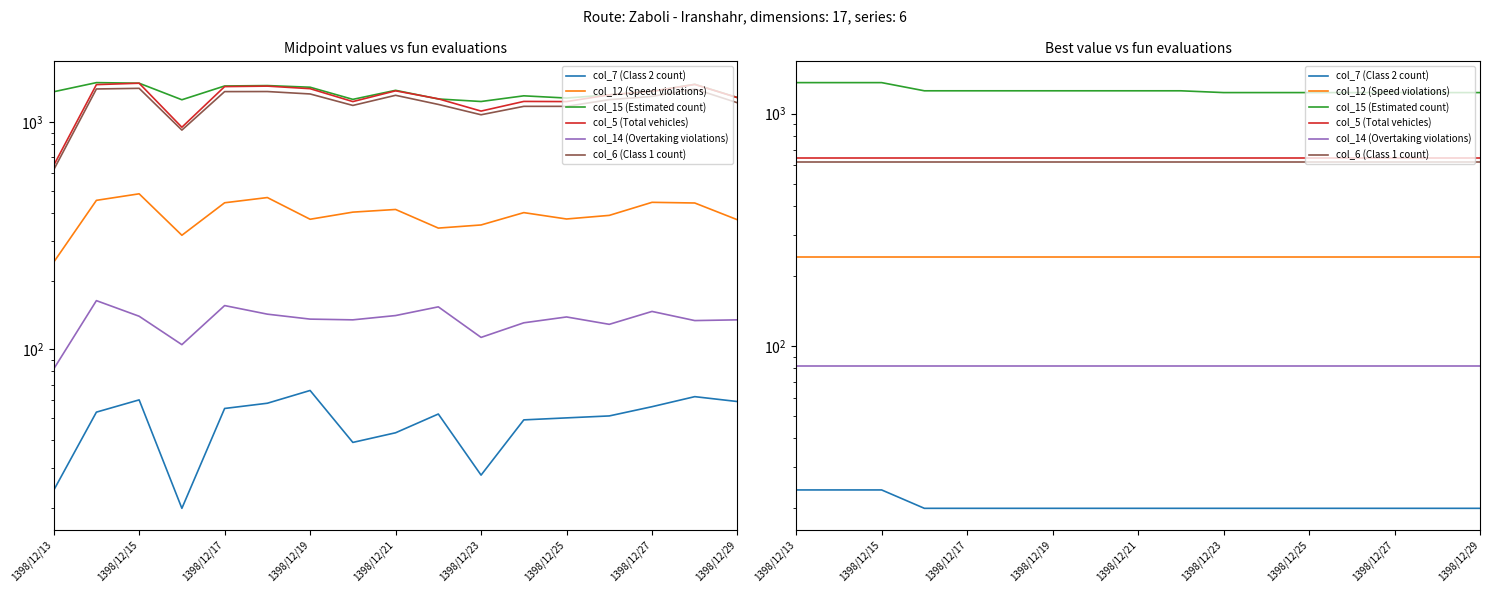

True or false: col_12 (Speed violations) has more than 1 interior local peaks.

False